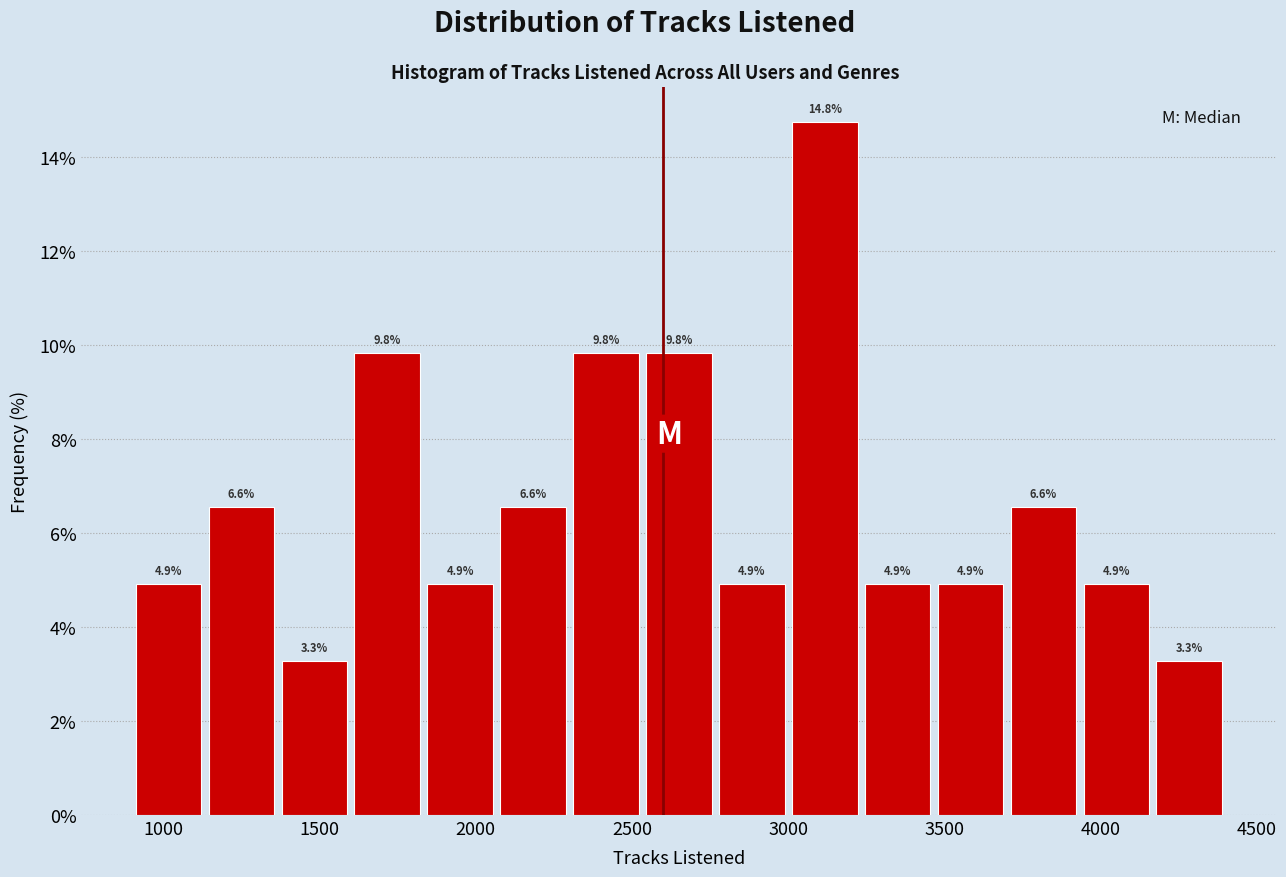

What is the height of the bar covering 3950 to 4150 on the x-axis? The bar edges are not printed on the chart, so give them approximately, as read against the axis.

4.9